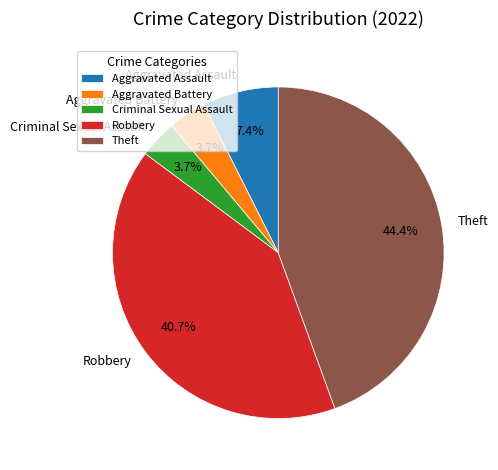

Is there a majority slice in this chart?

No